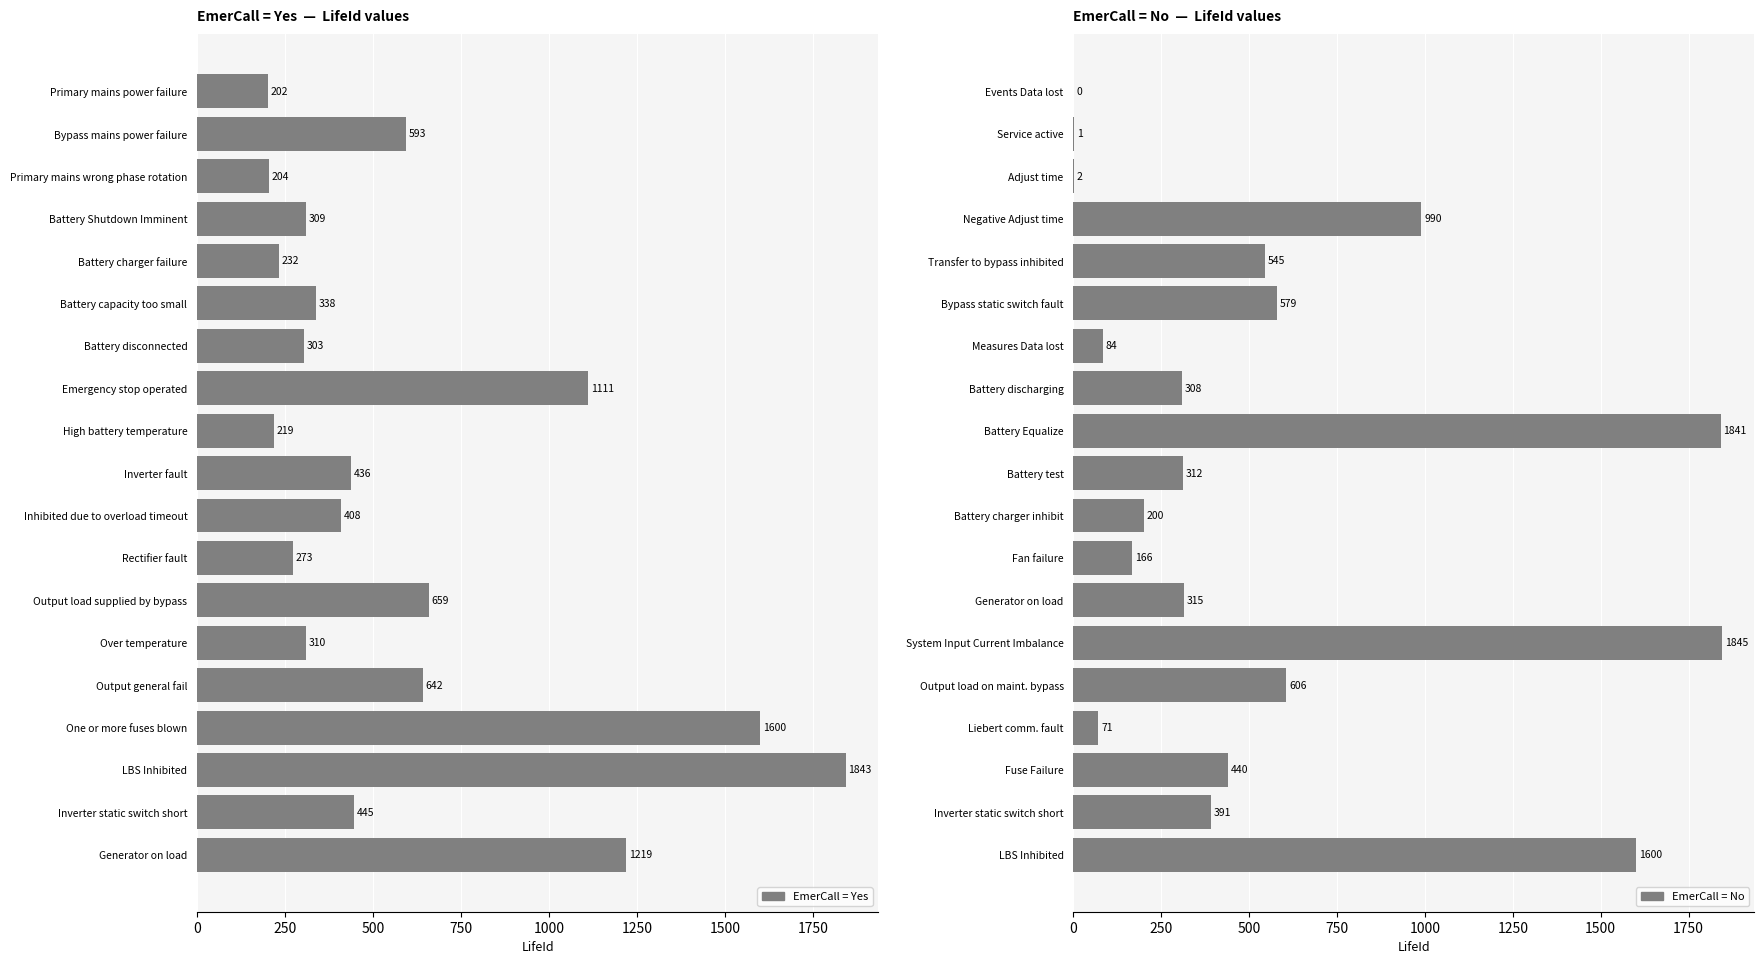

What is the difference between the maximum and minimum values in the EmerCall = No series?

1845